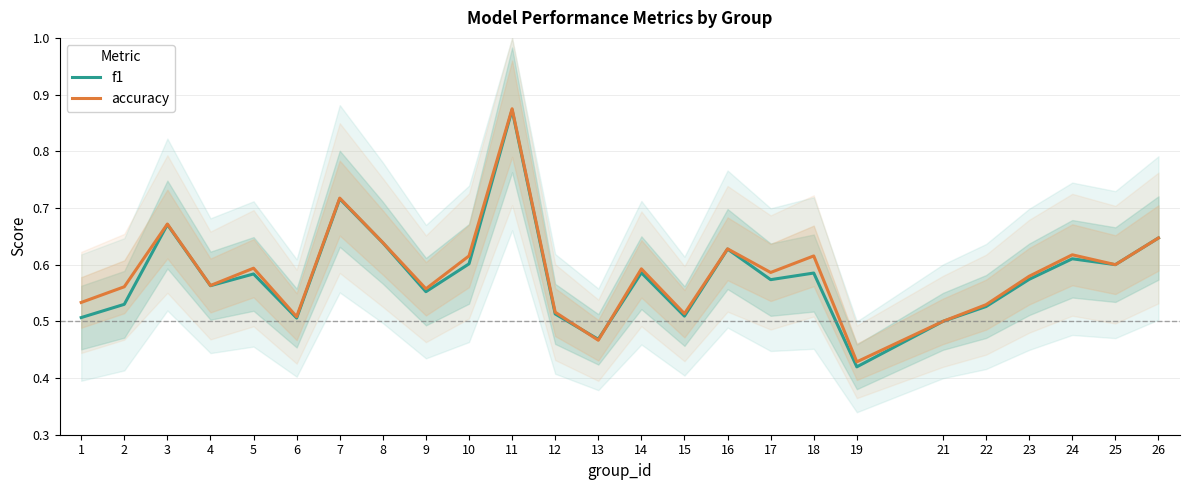

How many lines are shown in the chart?

2